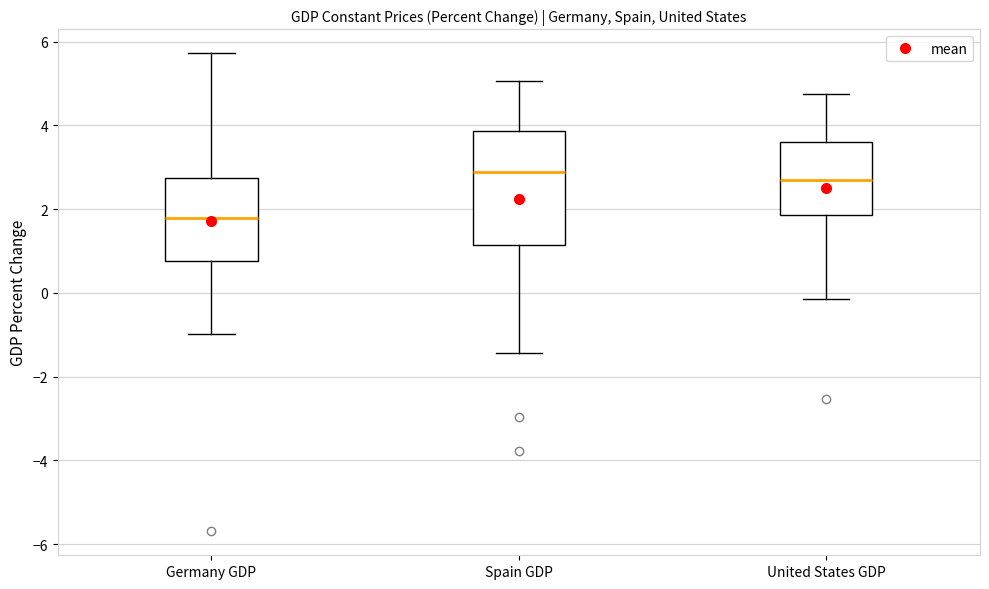

Comparing the boxes themselves (not the whiskers), which one is the tallest?

Spain GDP